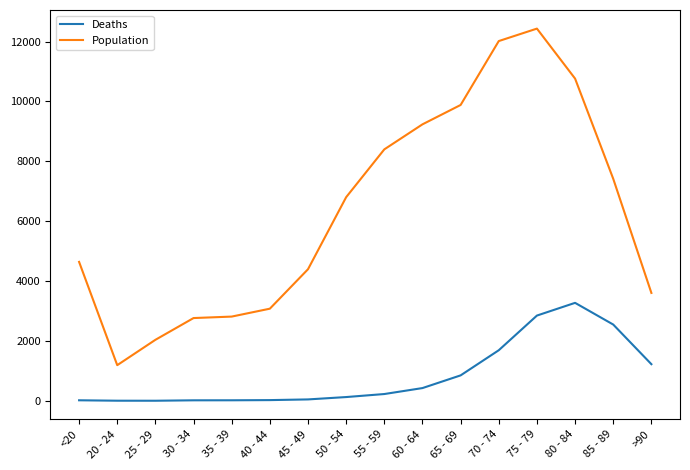

Which series has the widest spread of values?

Population